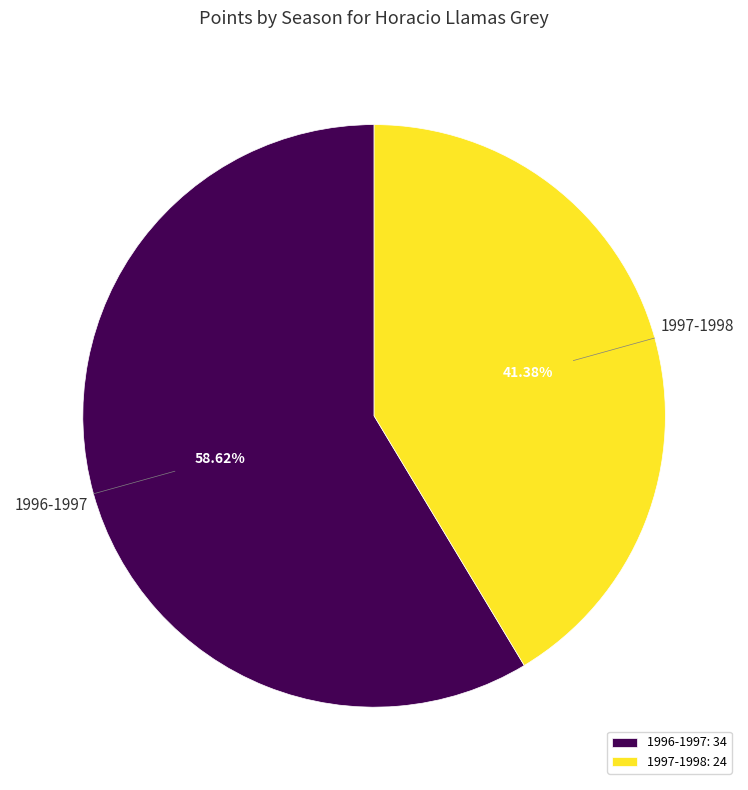

Count the number of slices in the pie.

2